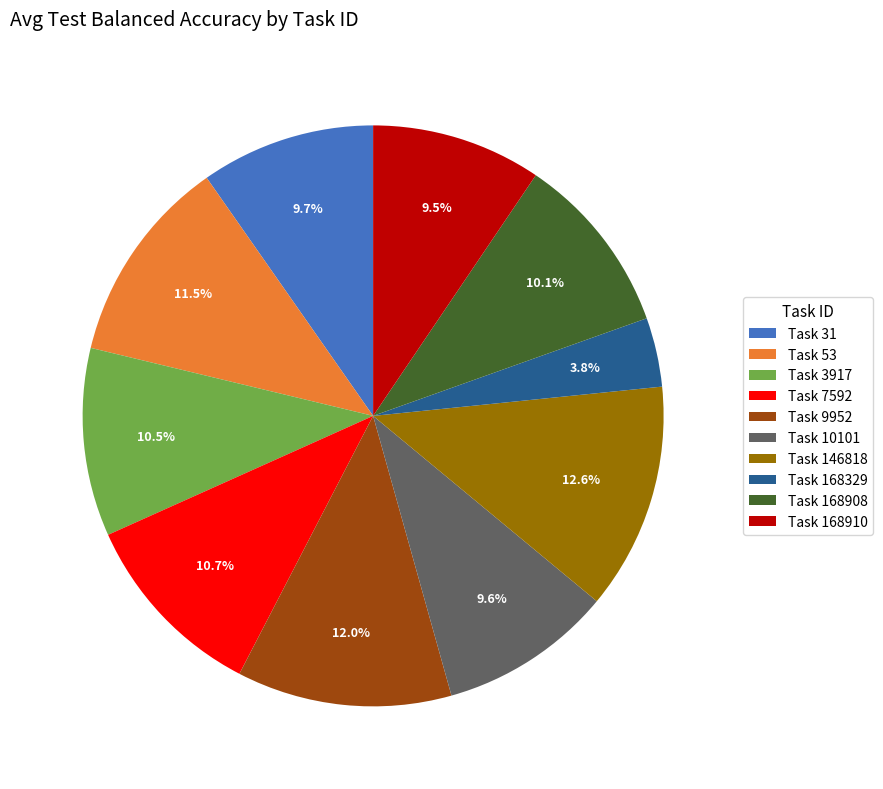

What is the largest slice in the pie chart?

Task 146818